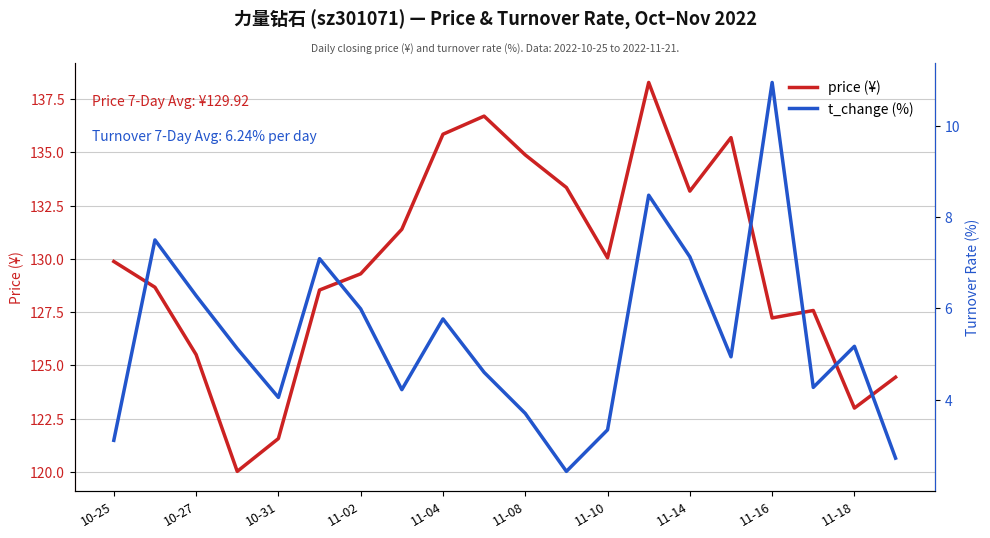

True or false: price (¥) has a value of 133.2 at 11-14.

True